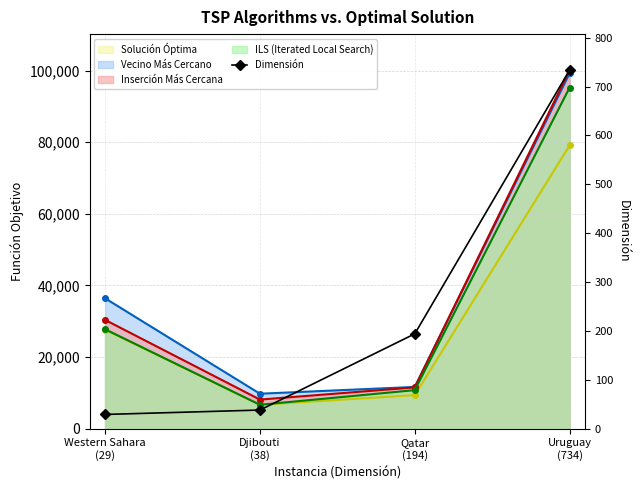

What is the minimum value shown in the chart?

29